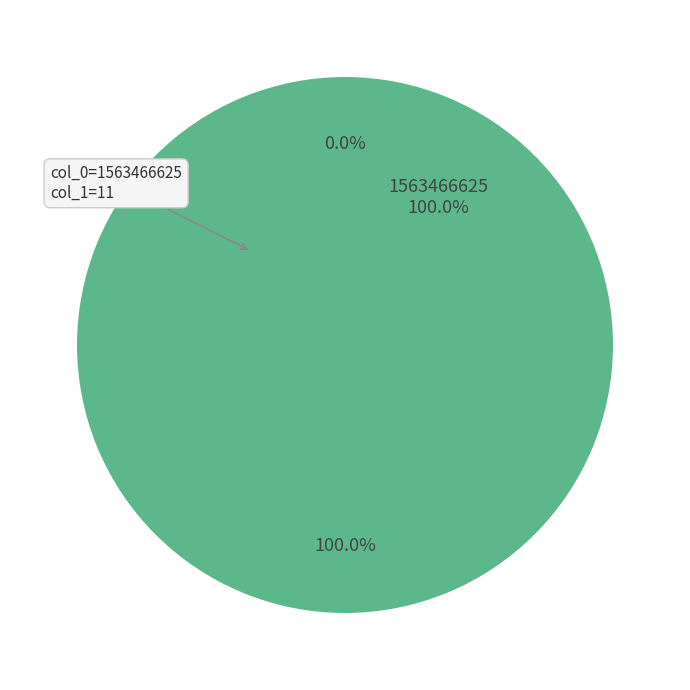

To the nearest percent, what is the difference between the largest and smallest slice percentages?

100%